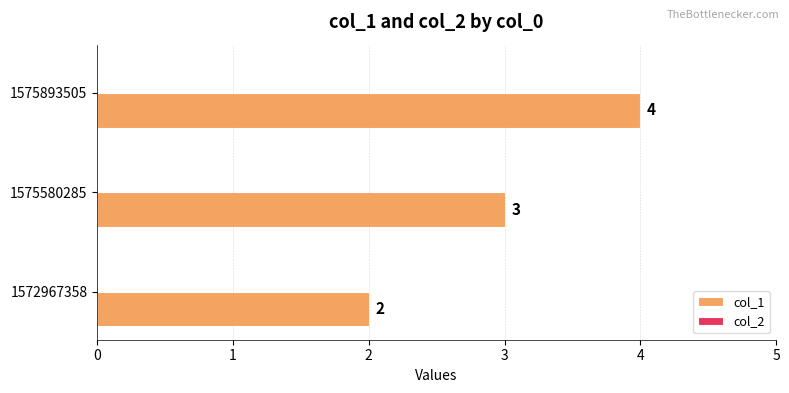

What is the sum of the values at 1575893505 and 1575580285?

7